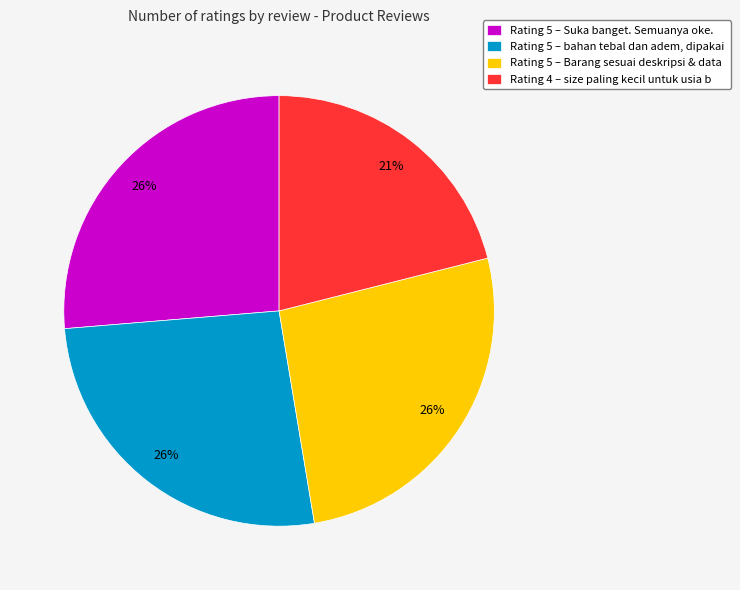

The Rating 5 – Suka banget. Semuanya oke. slice represents 26% of the pie. True or false?

True